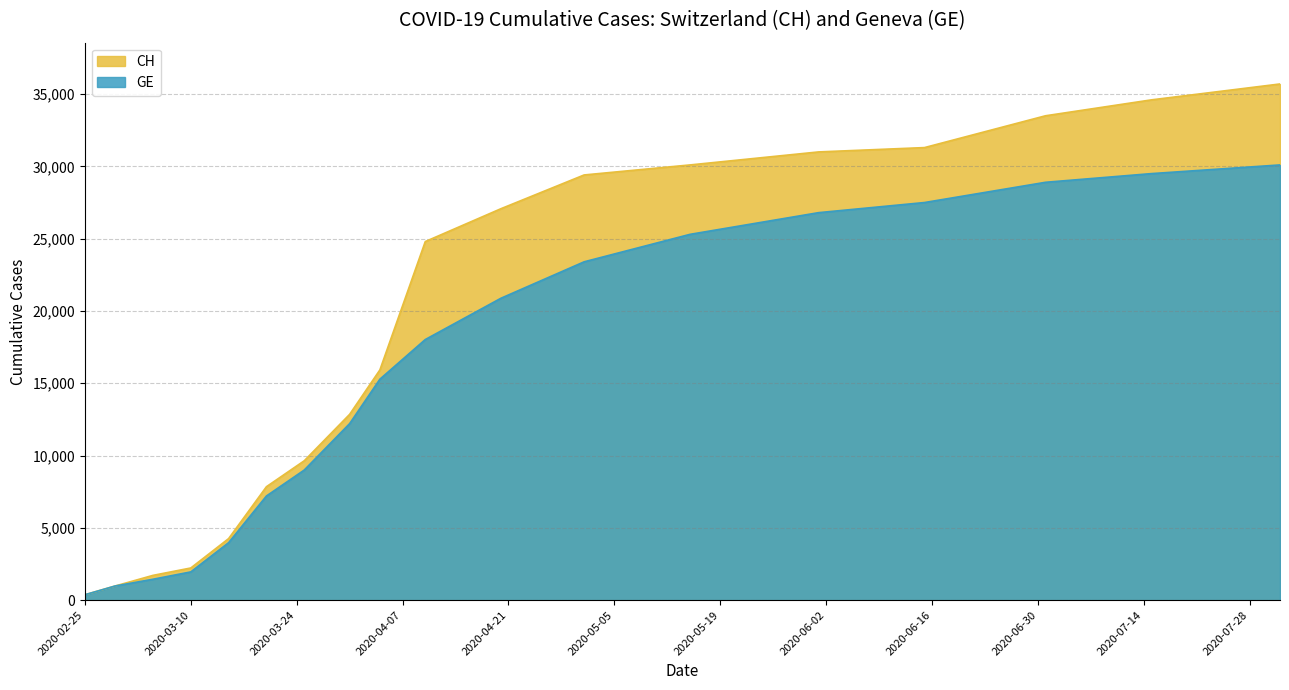

What value does the CH series have at 2020-02-25, to the nearest 50?

400